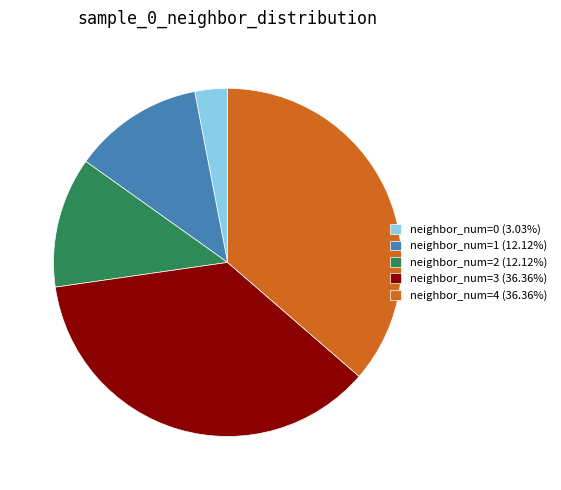

Approximately how many times larger is the value at neighbor_num=3 (36.36%) compared to neighbor_num=1 (12.12%)?

3.0